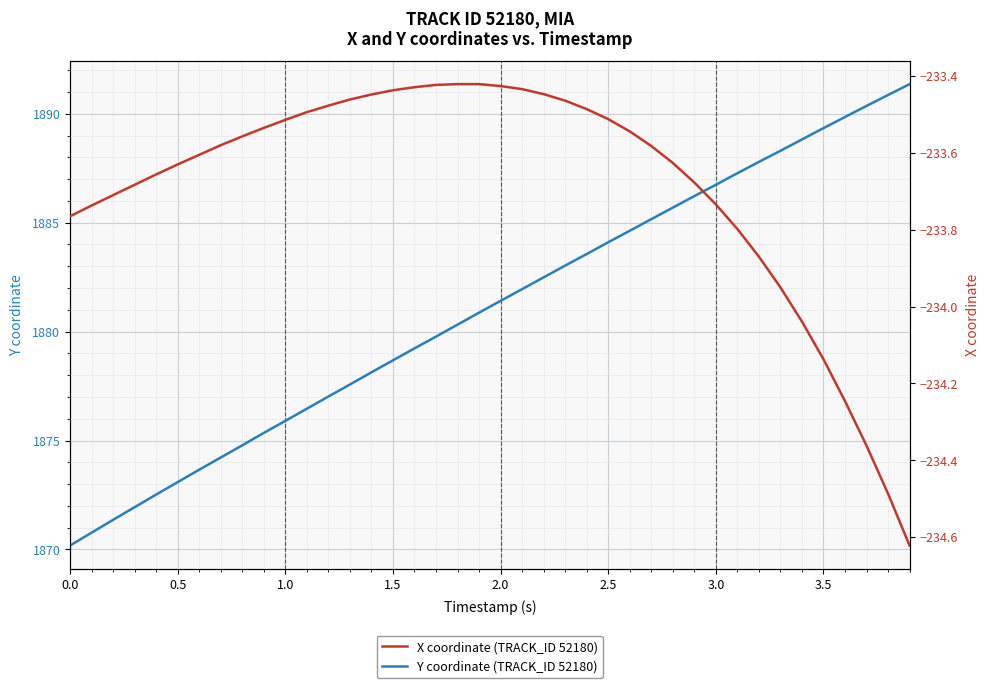

Reading right to left, what are all the values shown in this chart?

Y coordinate (TRACK_ID 52180): 1891.4	1890.9	1890.4	1889.8	1889.3	1888.8	1888.3	1887.8	1887.3	1886.7	1886.2	1885.7	1885.2	1884.6	1884.1	1883.6	1883.0	1882.5	1882.0	1881.4	1880.9	1880.3	1879.8	1879.2	1878.7	1878.1	1877.6	1877.0	1876.5	1875.9	1875.3	1874.8	1874.2	1873.7	1873.1	1872.5	1871.9	1871.4	1870.8	1870.2
X coordinate (TRACK_ID 52180): -234.6	-234.5	-234.4	-234.2	-234.1	-234.0	-233.9	-233.9	-233.8	-233.7	-233.7	-233.6	-233.6	-233.5	-233.5	-233.5	-233.5	-233.4	-233.4	-233.4	-233.4	-233.4	-233.4	-233.4	-233.4	-233.4	-233.5	-233.5	-233.5	-233.5	-233.5	-233.6	-233.6	-233.6	-233.6	-233.7	-233.7	-233.7	-233.7	-233.8